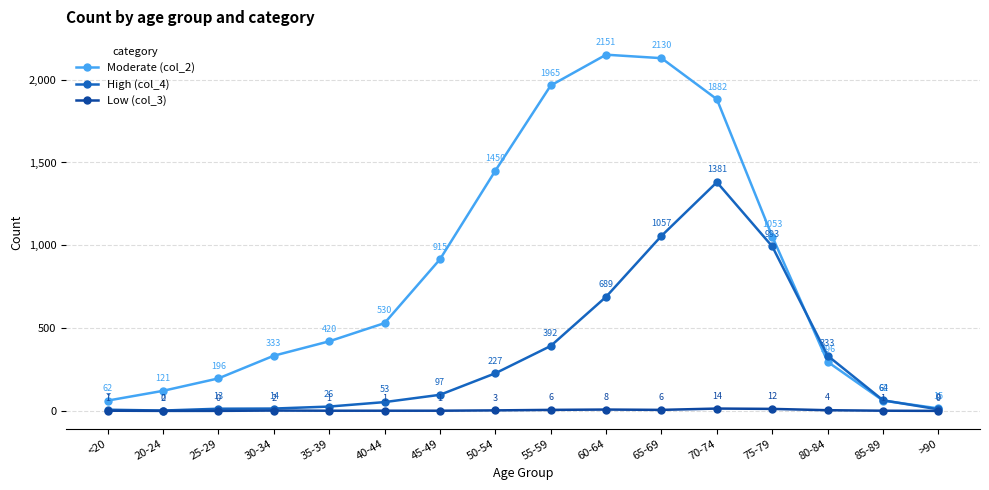

Which series has the largest range (max minus min)?

Moderate (col_2)